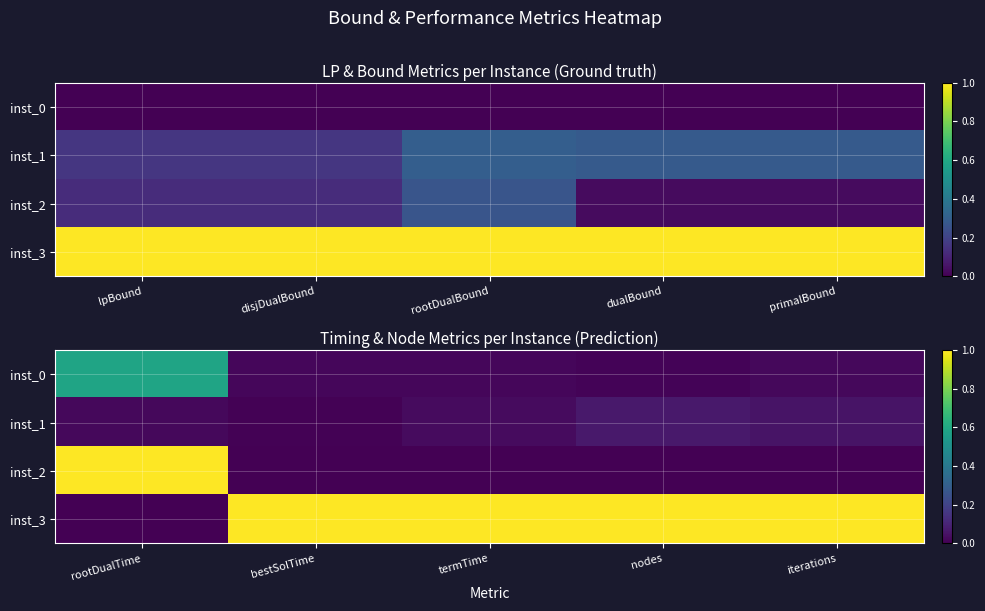

Rank the categories by inst_3 value from highest to lowest.

bestSolTime, termTime, nodes, iterations, rootDualTime